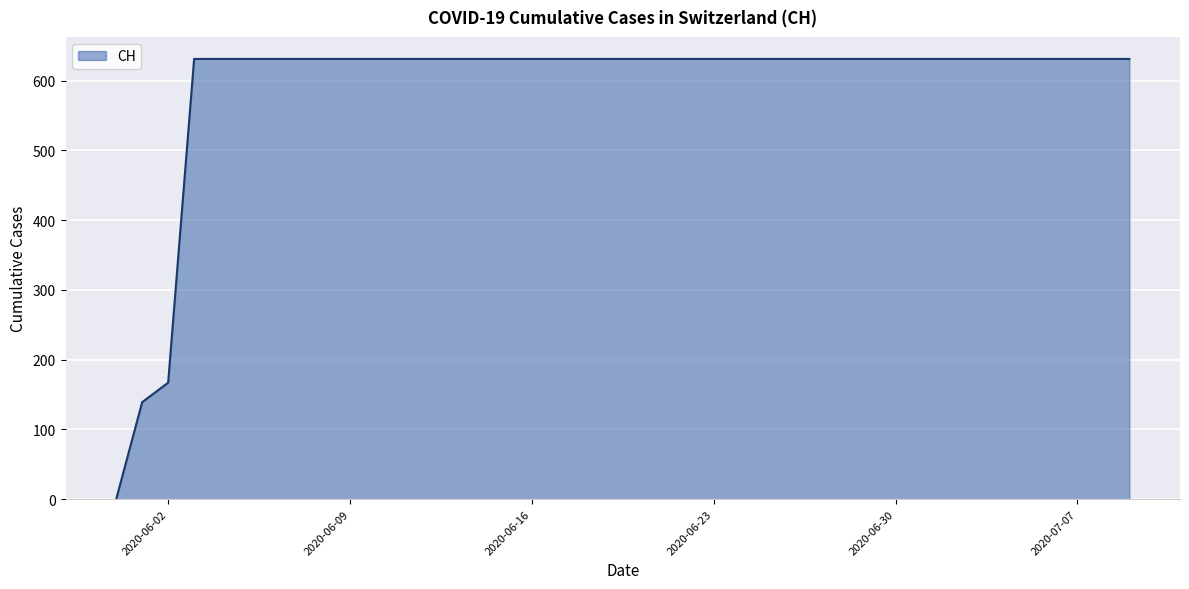

How many distinct data groups are displayed?

1